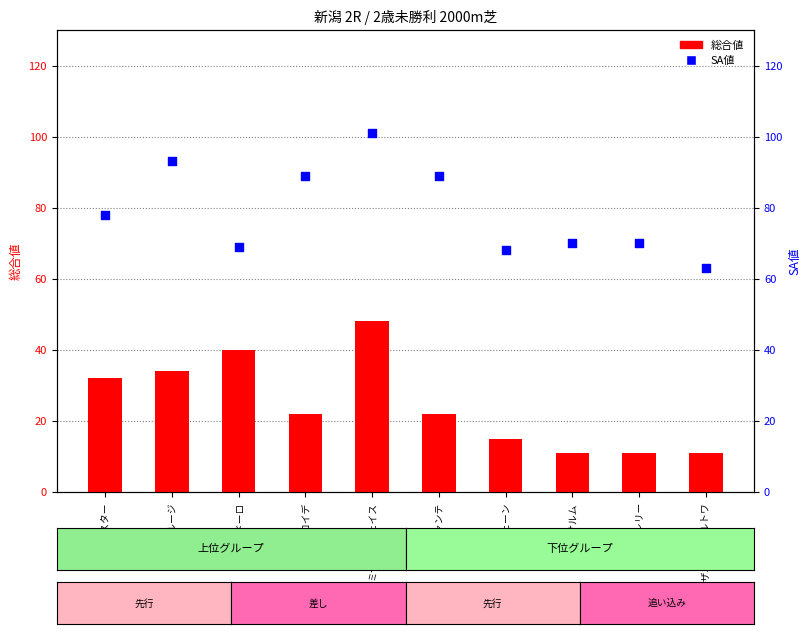

What are all the series names shown in the legend?

総合値, SA値